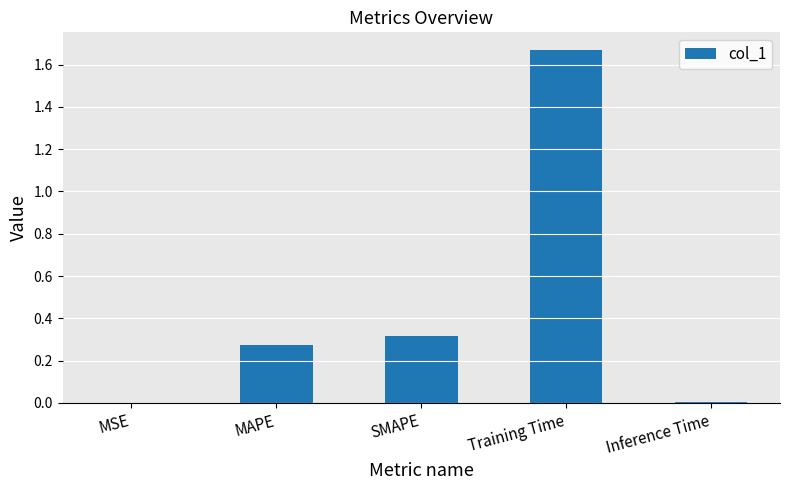

The value at Inference Time is 0.0. True or false?

True